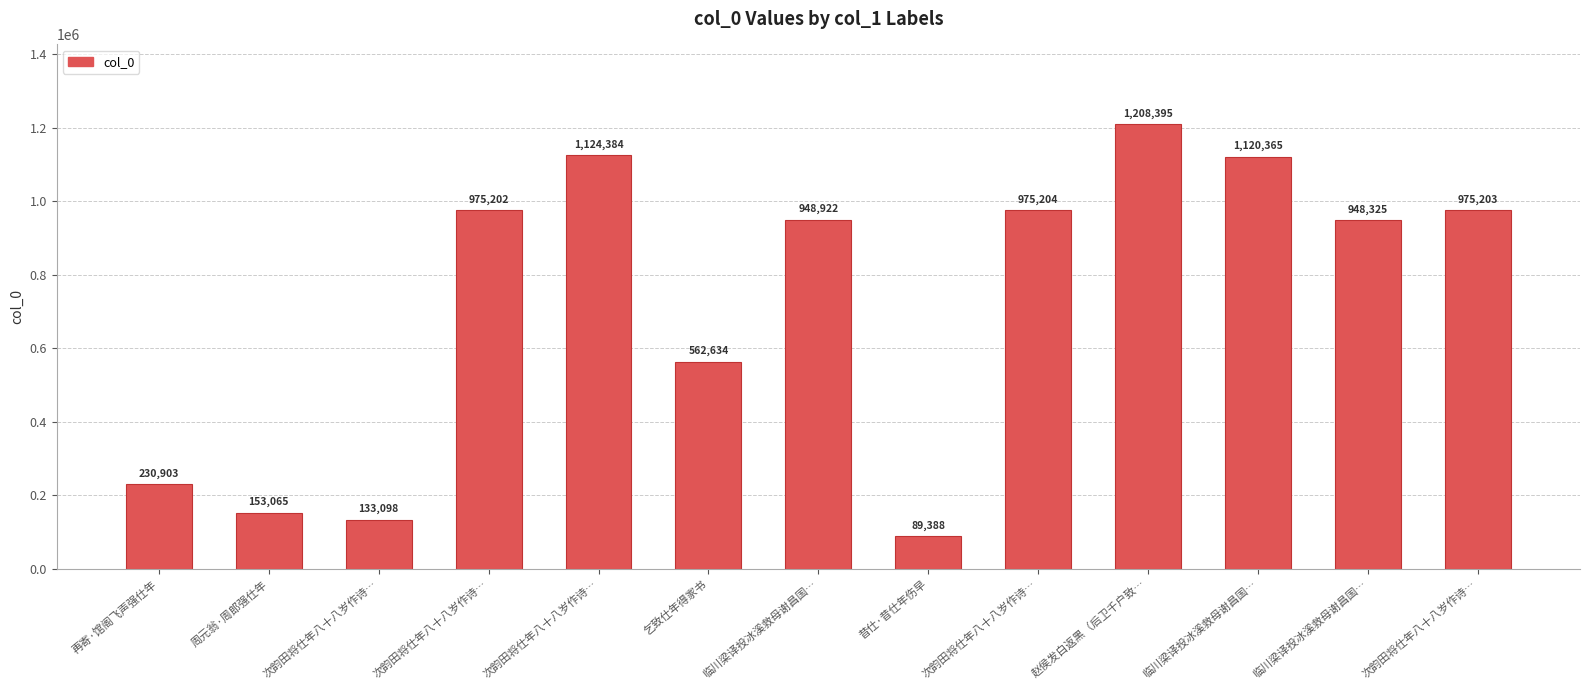

The value at 次韵田将仕年八十八岁作诗… is 133098. True or false?

True